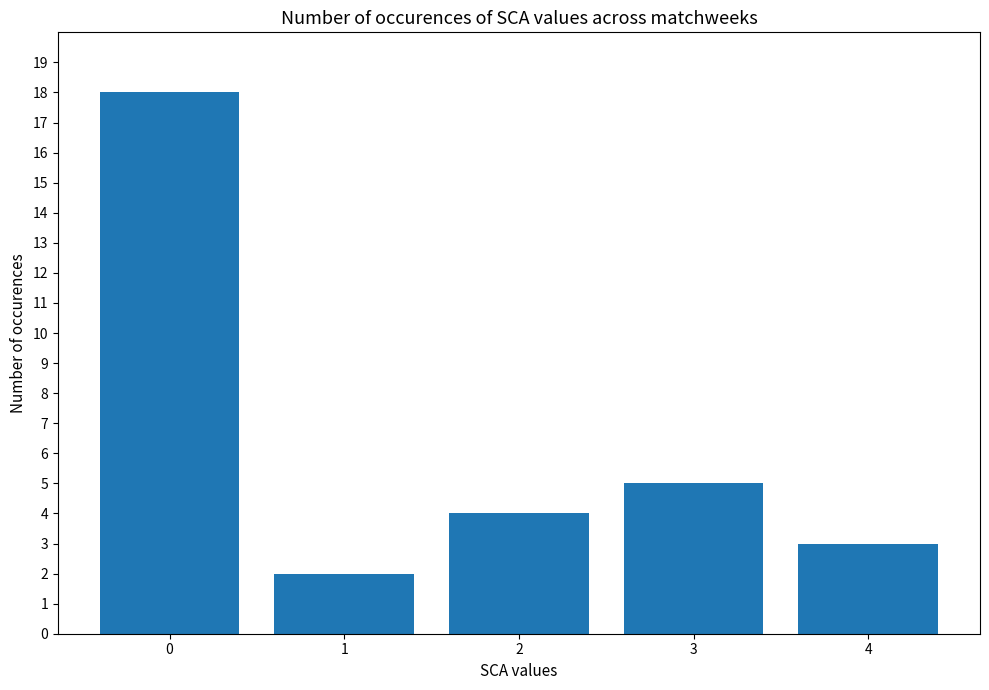

Count the number of data series in this chart.

1